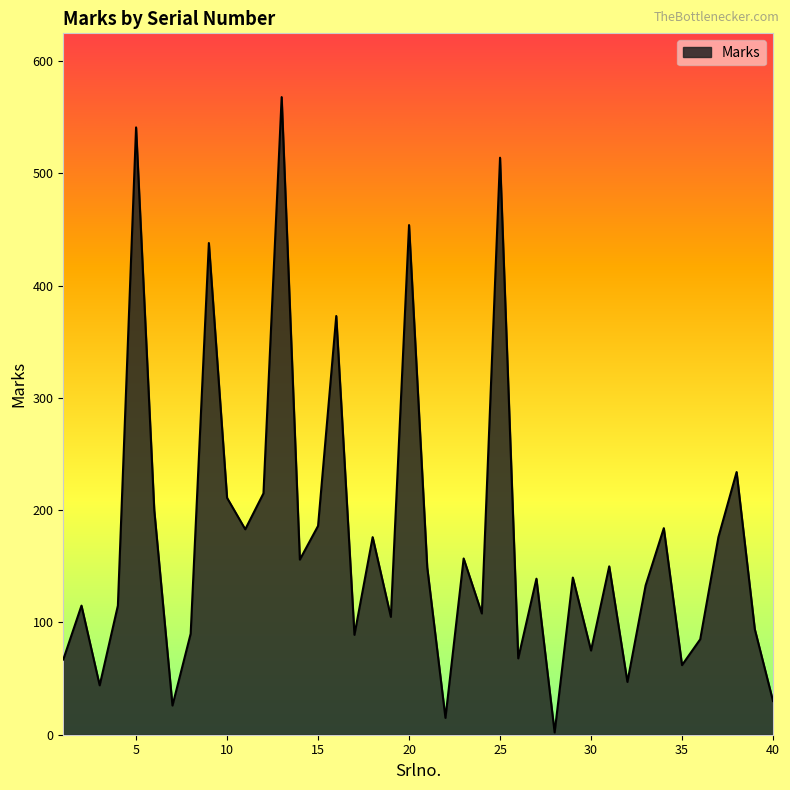

What is the difference between the maximum and minimum values?

566